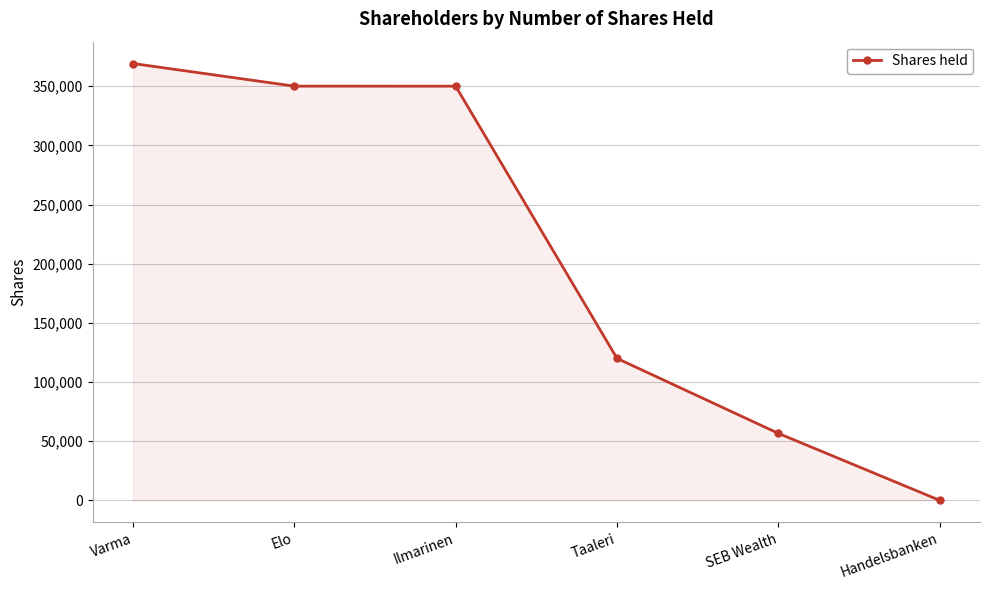

What is the label of the 1st point from the right?

Handelsbanken